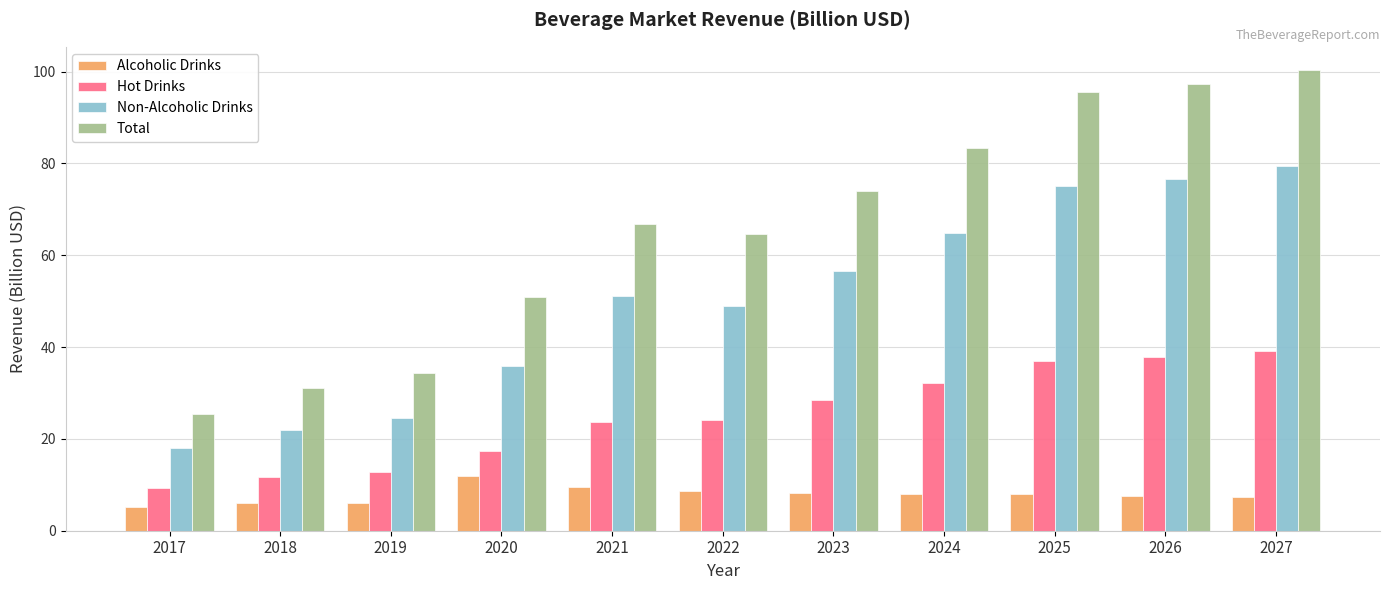

How many values in the Total series are below 66?

5